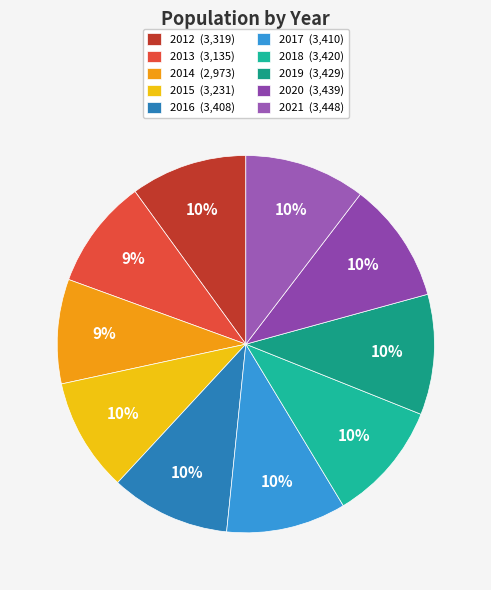

Does any single category account for the majority?

No